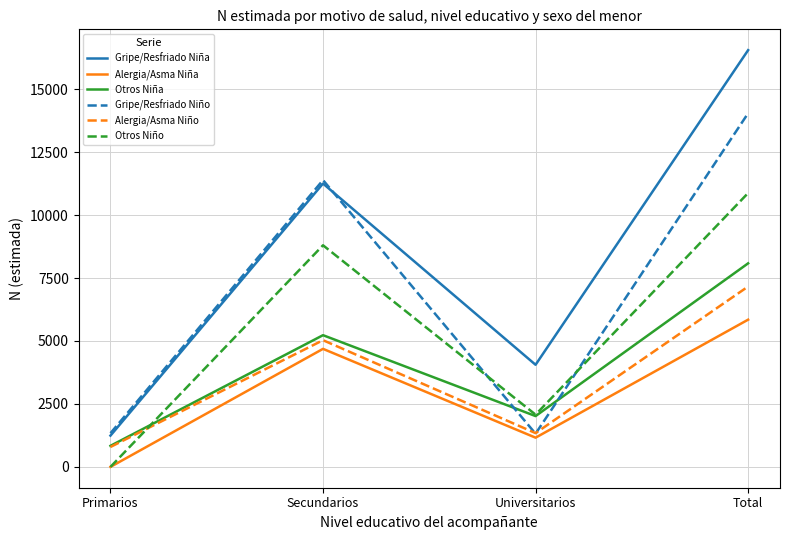

What is the highest value of the Otros Niña series?

8083